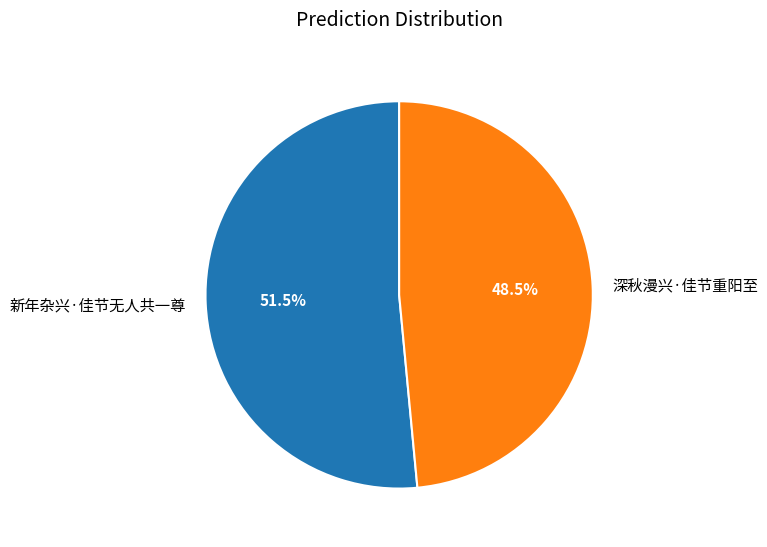

Rank the categories by value from highest to lowest.

新年杂兴·佳节无人共一尊, 深秋漫兴·佳节重阳至